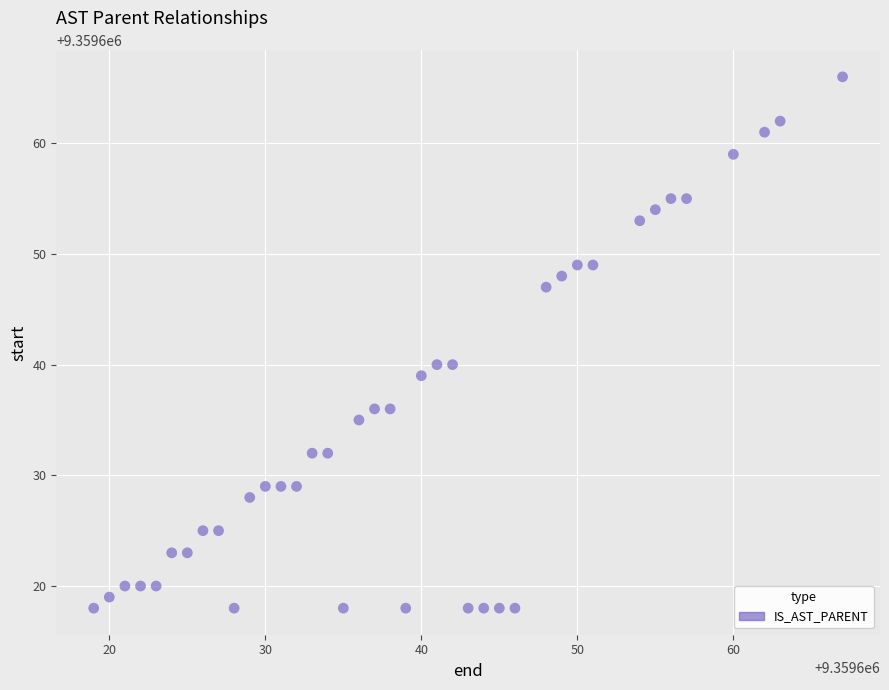

What is the range of X values (max minus min)?

48